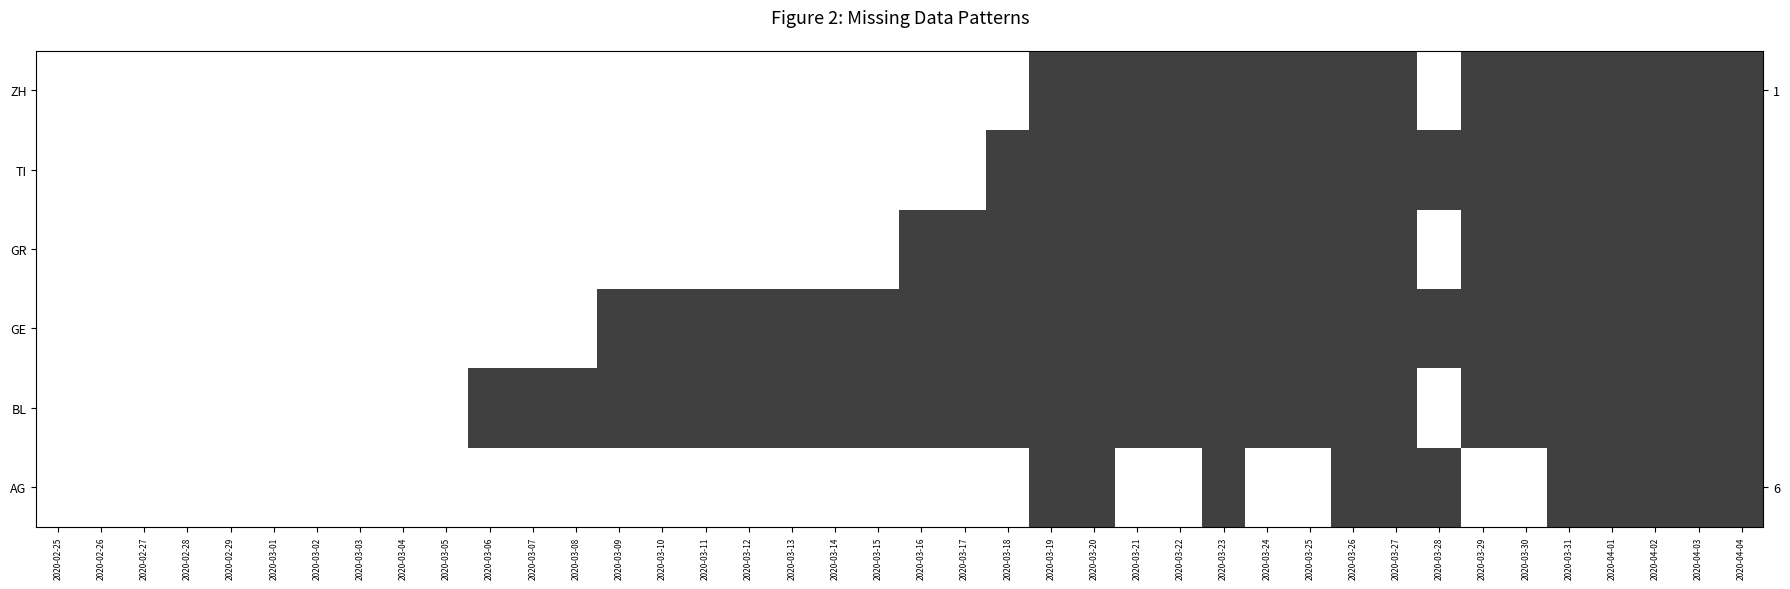

Count the number of categories in the chart.

40